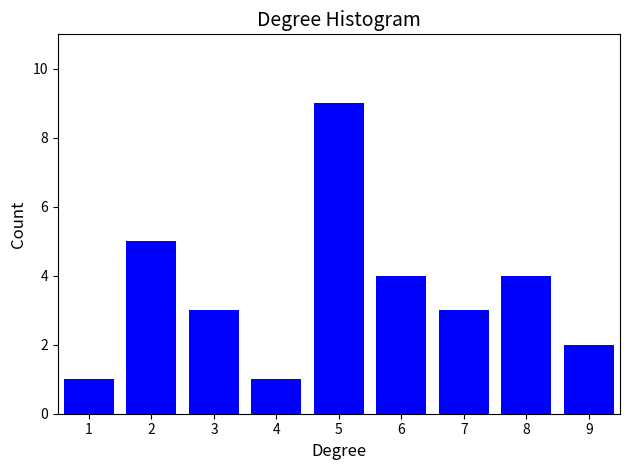

Reading left to right, transcribe this chart: for each bar, give the range it covers on the x-axis and its height. The values are not printed on the chart, so give them approximately, as read against the axis.

0.5 to 1.5: 1
1.5 to 2.5: 5
2.5 to 3.5: 3
3.5 to 4.5: 1
4.5 to 5.5: 9
5.5 to 6.5: 4
6.5 to 7.5: 3
7.5 to 8.5: 4
8.5 to 9.5: 2